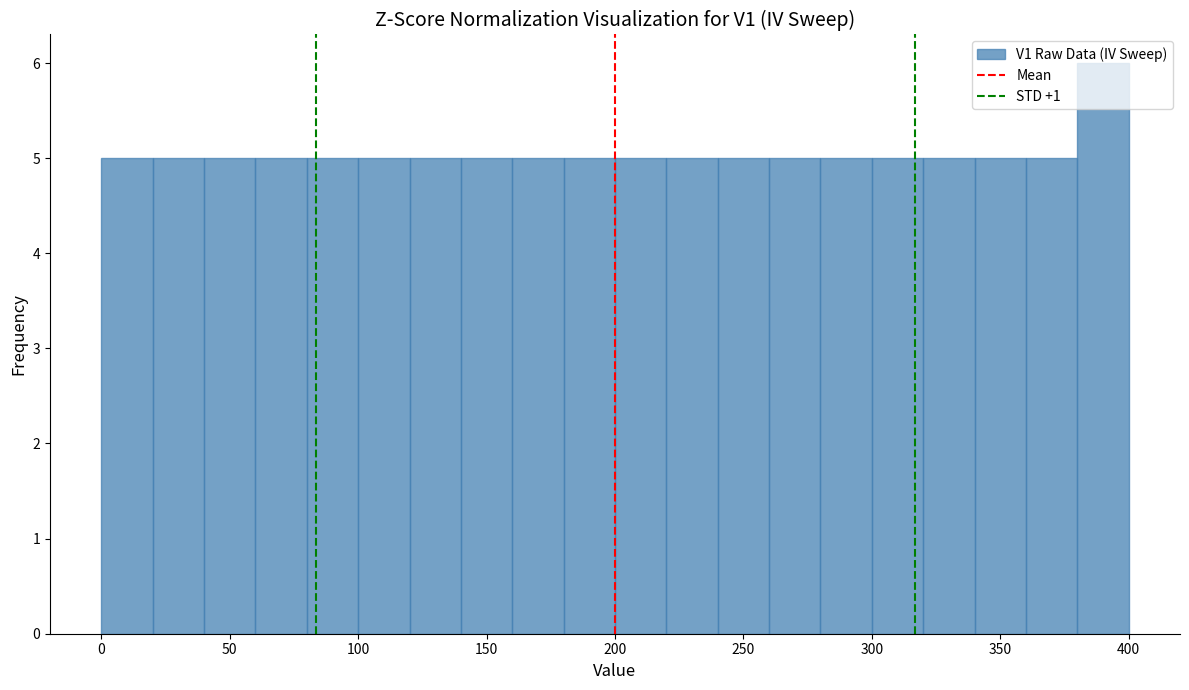

Reading left to right, list every bar in this chart as the range it spans on the x-axis followed by its height. The values are not printed on the chart, so give them approximately, as read against the axis.

0 to 20: 5
20 to 40: 5
40 to 60: 5
60 to 80: 5
80 to 100: 5
100 to 120: 5
120 to 140: 5
140 to 160: 5
160 to 180: 5
180 to 200: 5
200 to 220: 5
220 to 240: 5
240 to 260: 5
260 to 280: 5
280 to 300: 5
300 to 320: 5
320 to 340: 5
340 to 360: 5
360 to 380: 5
380 to 400: 6